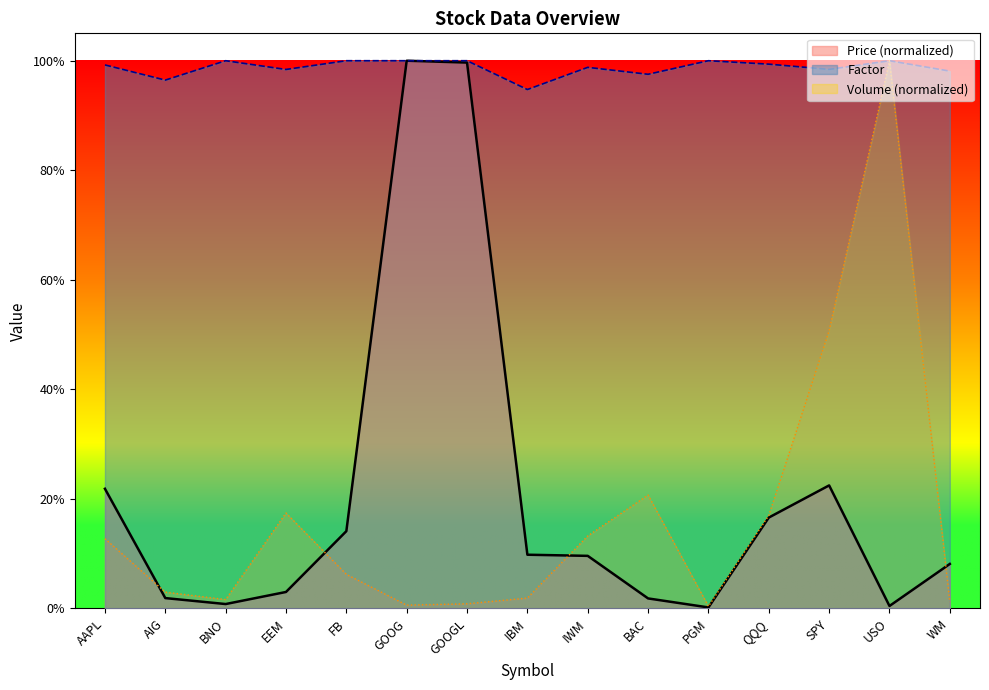

At how many categories does at least one series exceed 0?

15